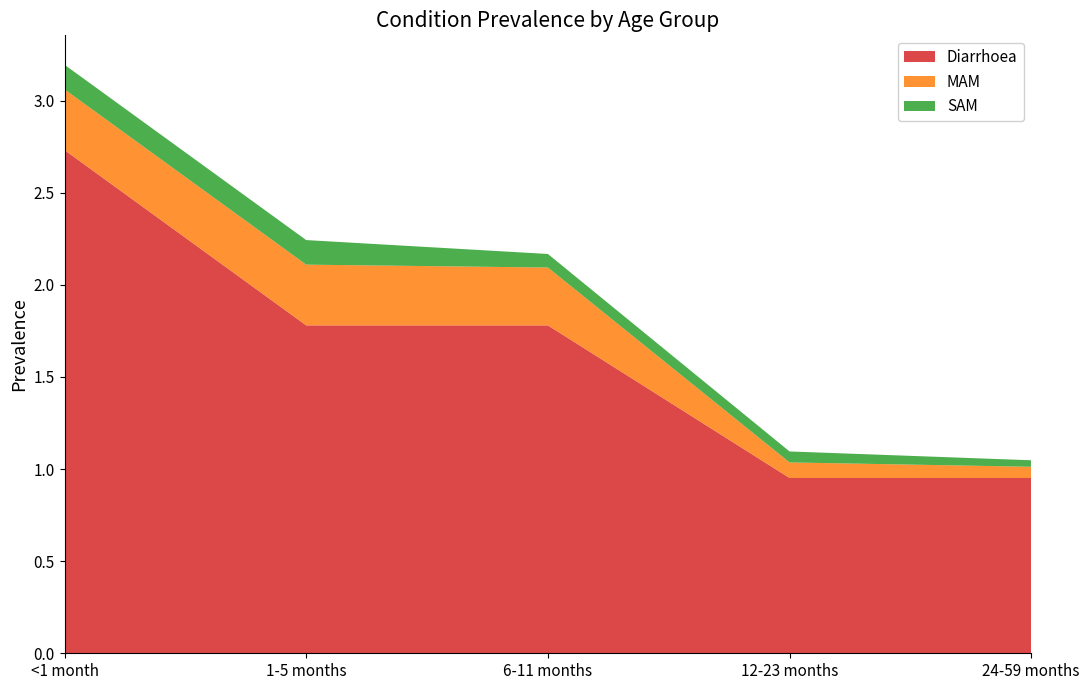

Reading left to right, transcribe all the data shown in this chart.

Diarrhoea: <1 month=2.7	1-5 months=1.8	6-11 months=1.8	12-23 months=1.0	24-59 months=1.0
MAM: <1 month=0.3	1-5 months=0.3	6-11 months=0.3	12-23 months=0.1	24-59 months=0.1
SAM: <1 month=0.1	1-5 months=0.1	6-11 months=0.1	12-23 months=0.1	24-59 months=0.0